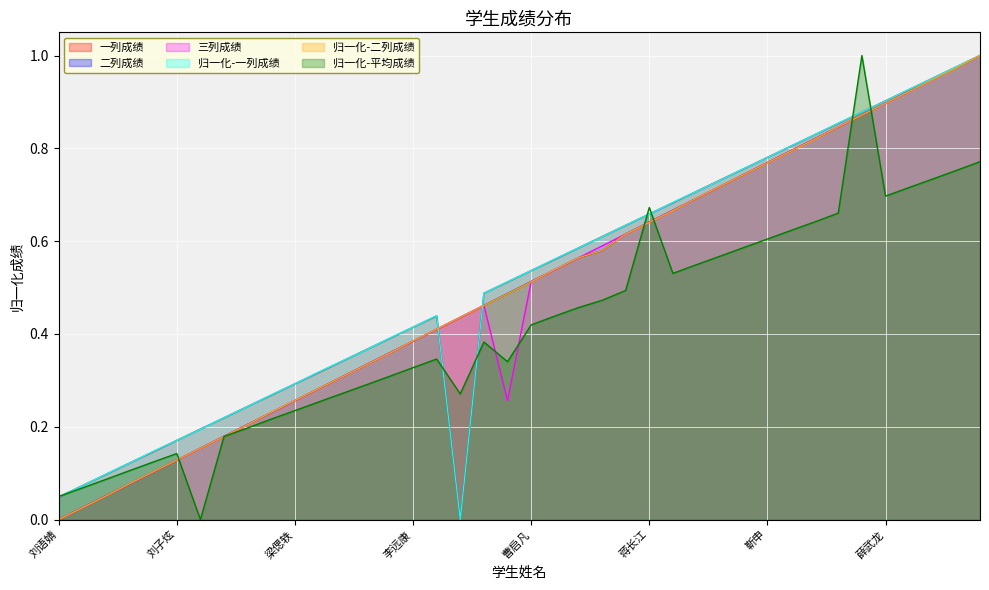

What is the average value of the 二列成绩 series?

0.5